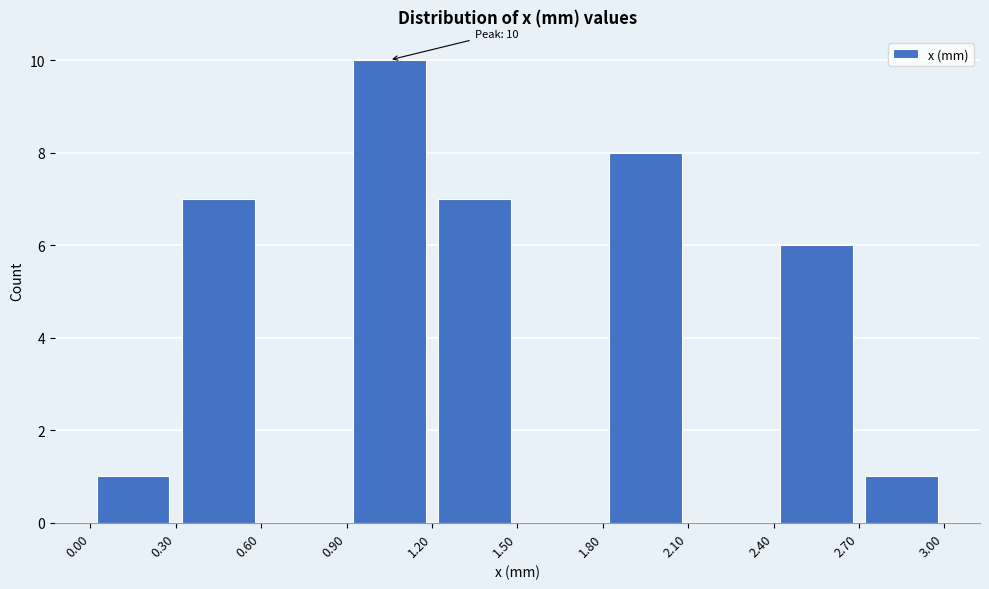

Over which range of the x-axis is the bar tallest?

0.90 to 1.20